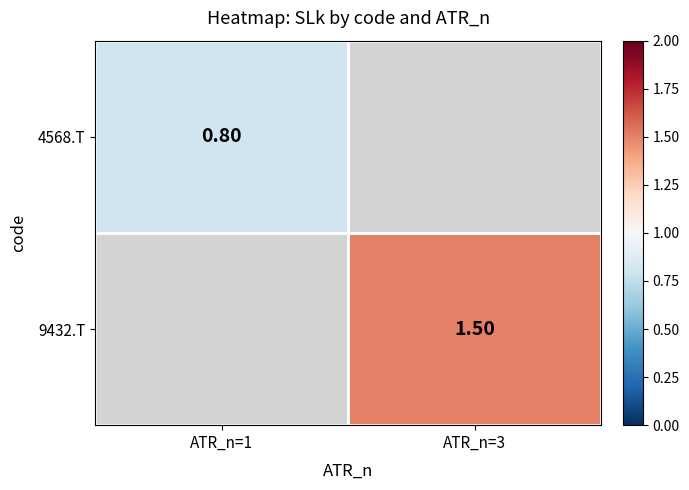

Which label corresponds to the smallest value in the chart?

ATR_n=1